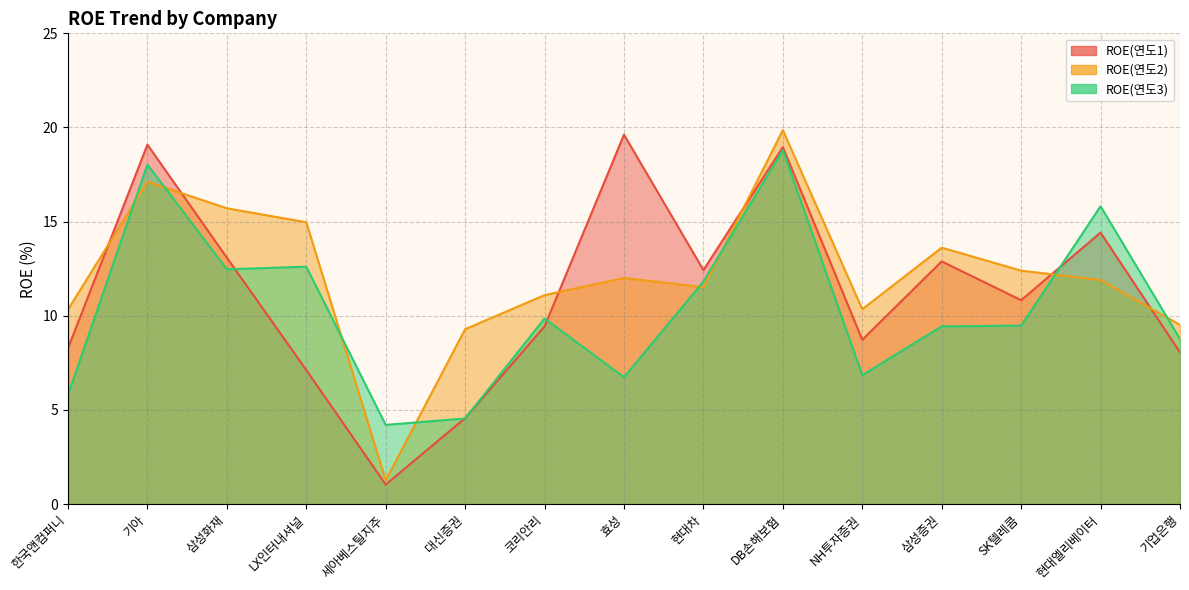

How many series are shown in this chart?

3